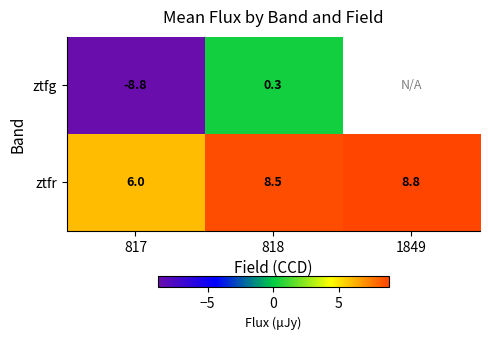

Rank the series at 817 from lowest to highest value.

ztfg, ztfr